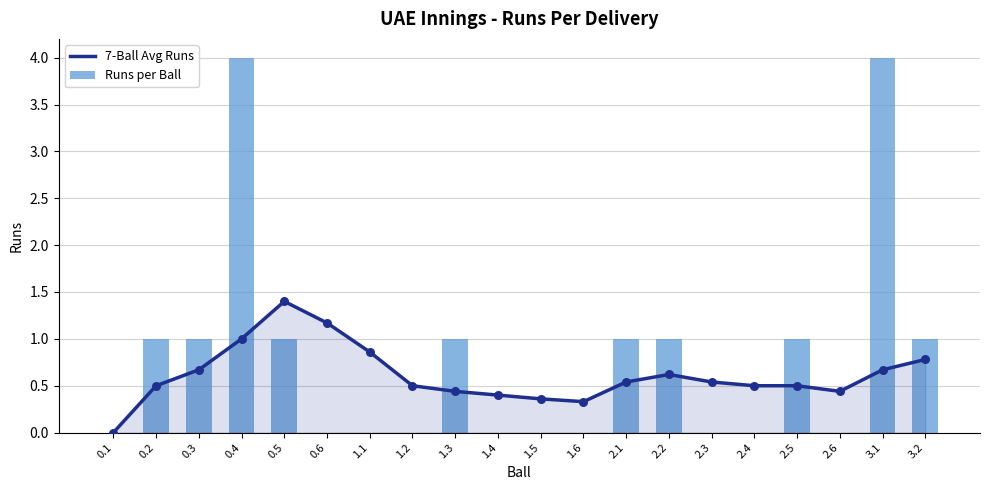

At how many categories does at least one series exceed 0?

19